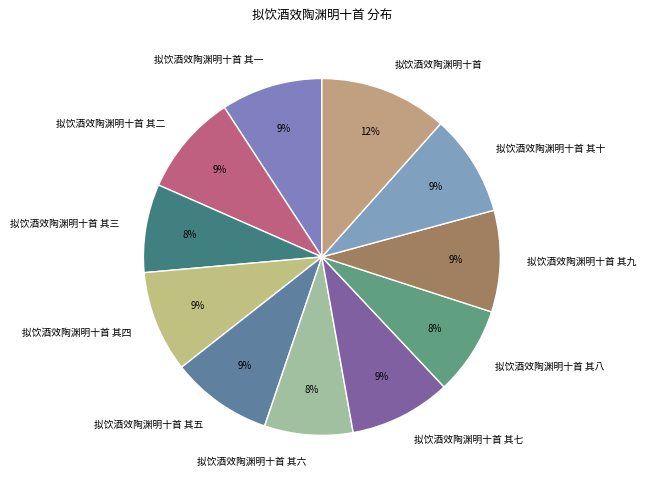

How many slices are in this pie chart?

11